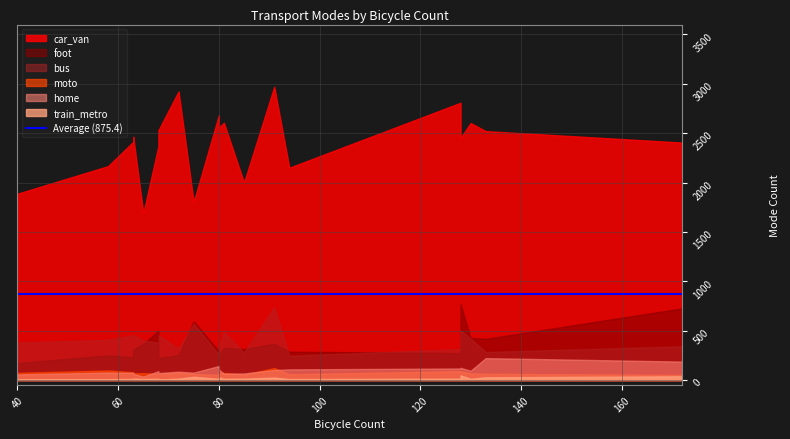

Which series has the widest spread of values?

car_van